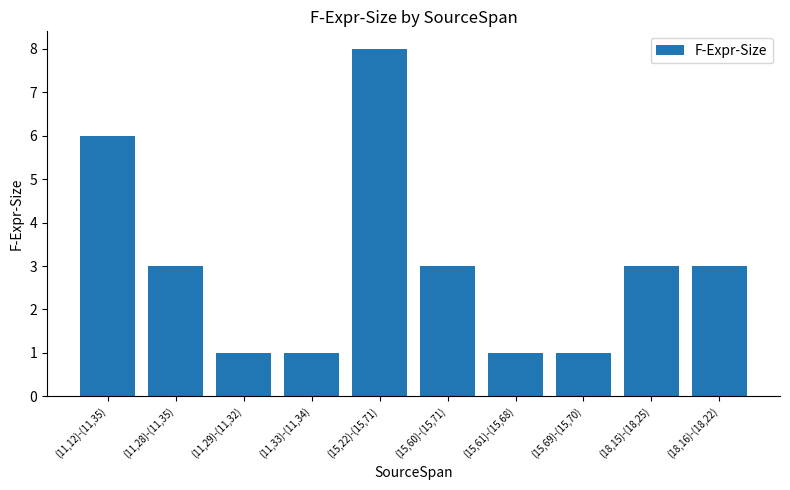

Reading right to left, what are all the values shown in this chart?

3	3	1	1	3	8	1	1	3	6